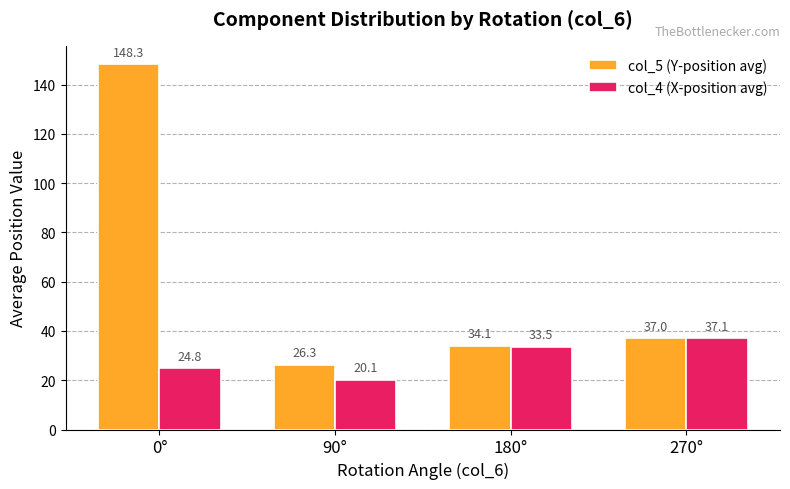

What is the difference between the highest and lowest values at 270°?

0.1